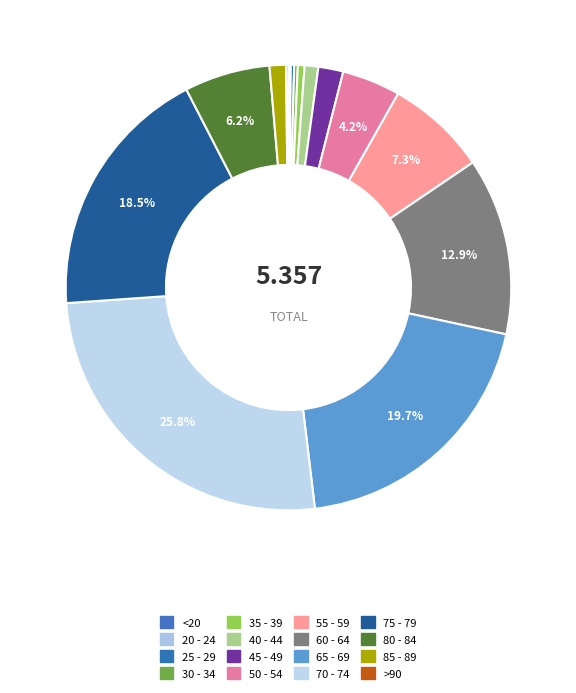

Is it true that 25 - 29 is 0% of the pie?

True